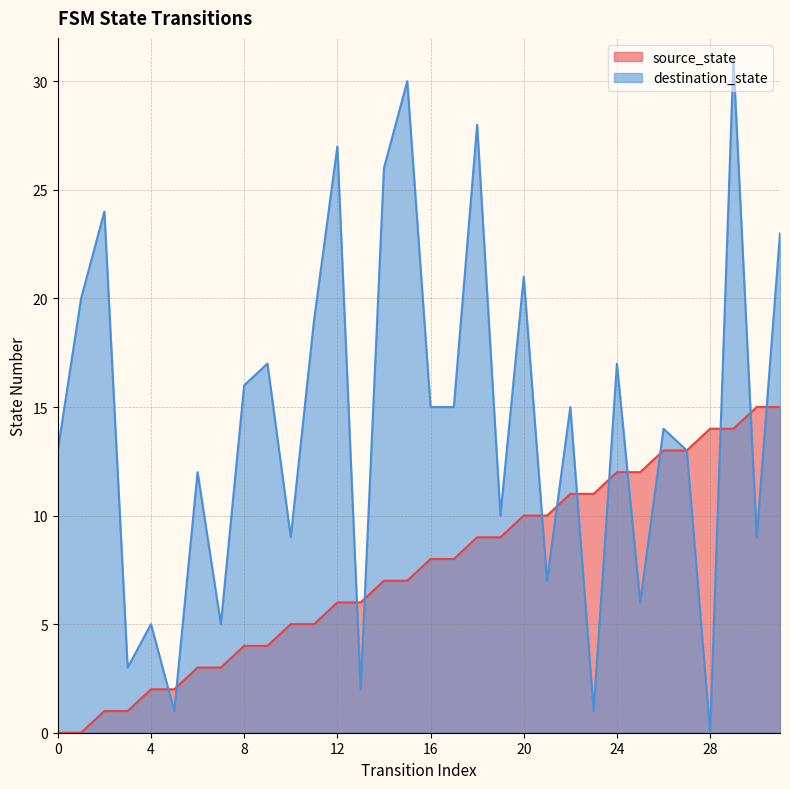

What is the difference between the maximum and minimum values in the destination_state series?

31